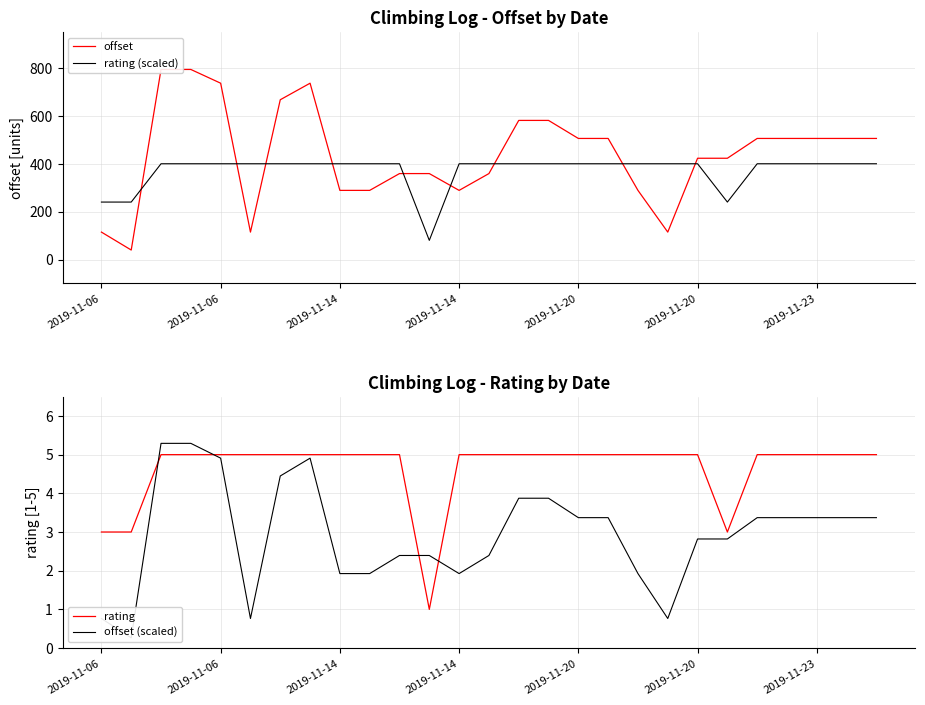

Is the value of offset at 18 greater than the value of rating (scaled) at 9?

No